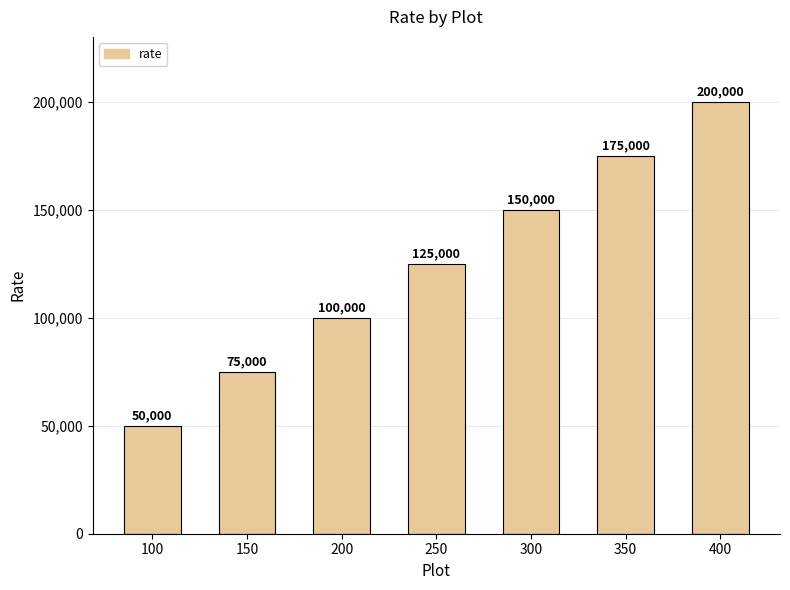

Rank the categories by value from highest to lowest.

400, 350, 300, 250, 200, 150, 100